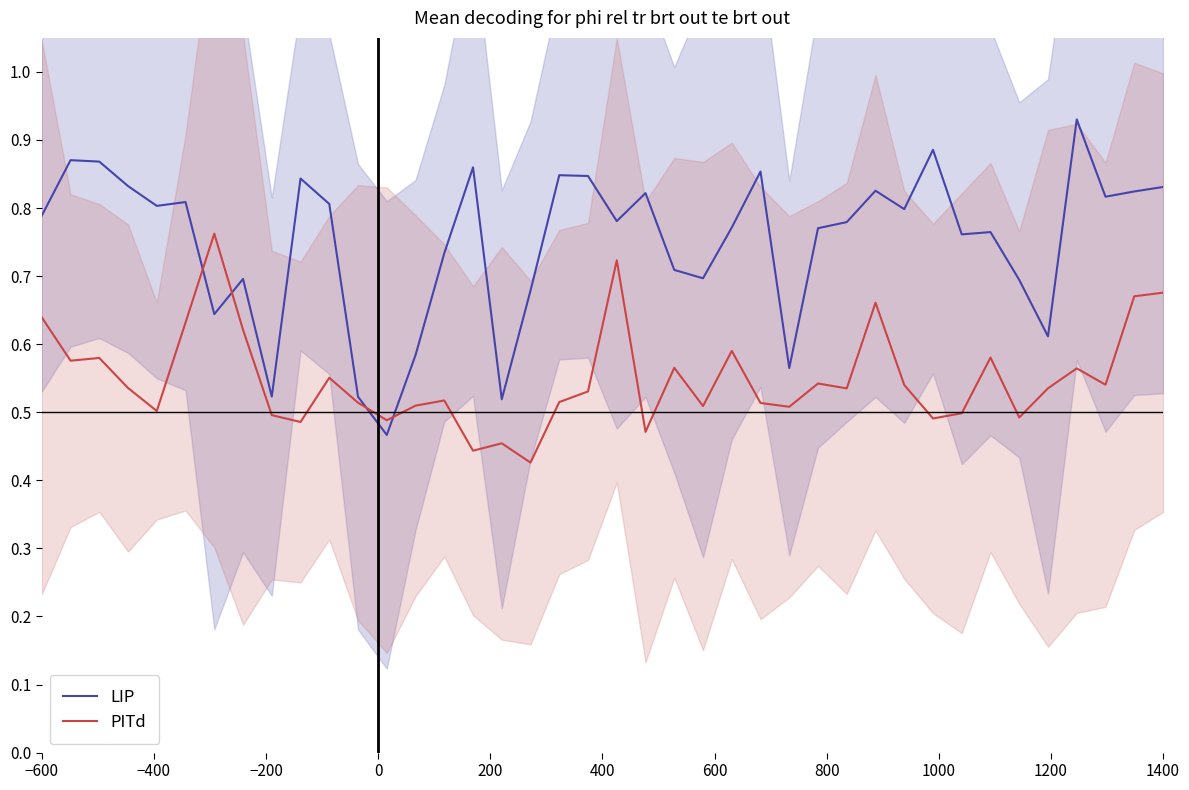

At how many categories does at least one series exceed 0?

40